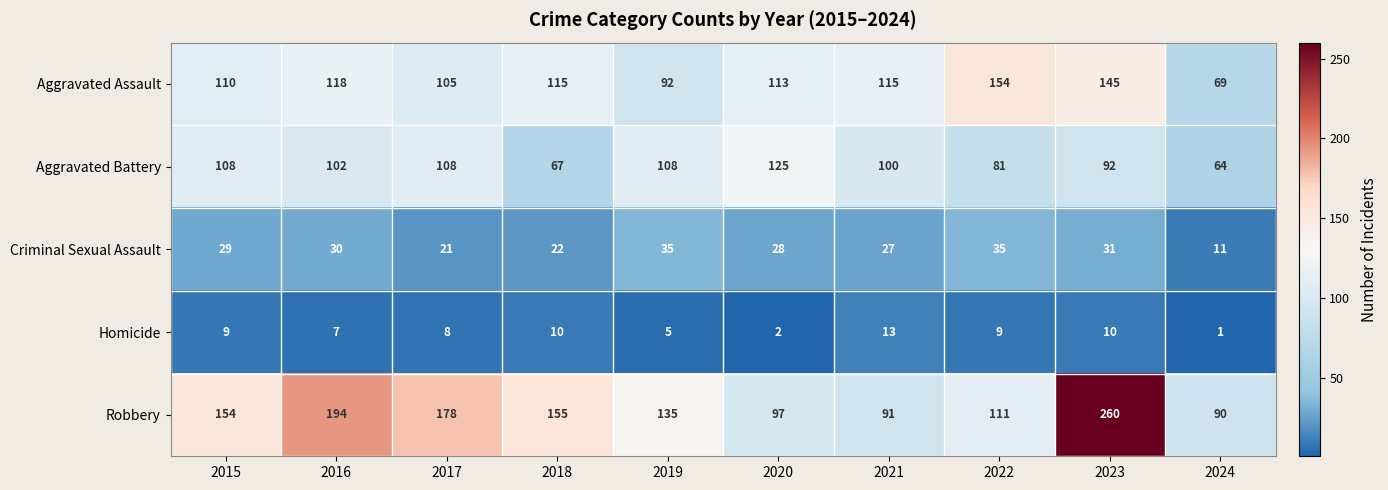

Count the number of categories in the chart.

10